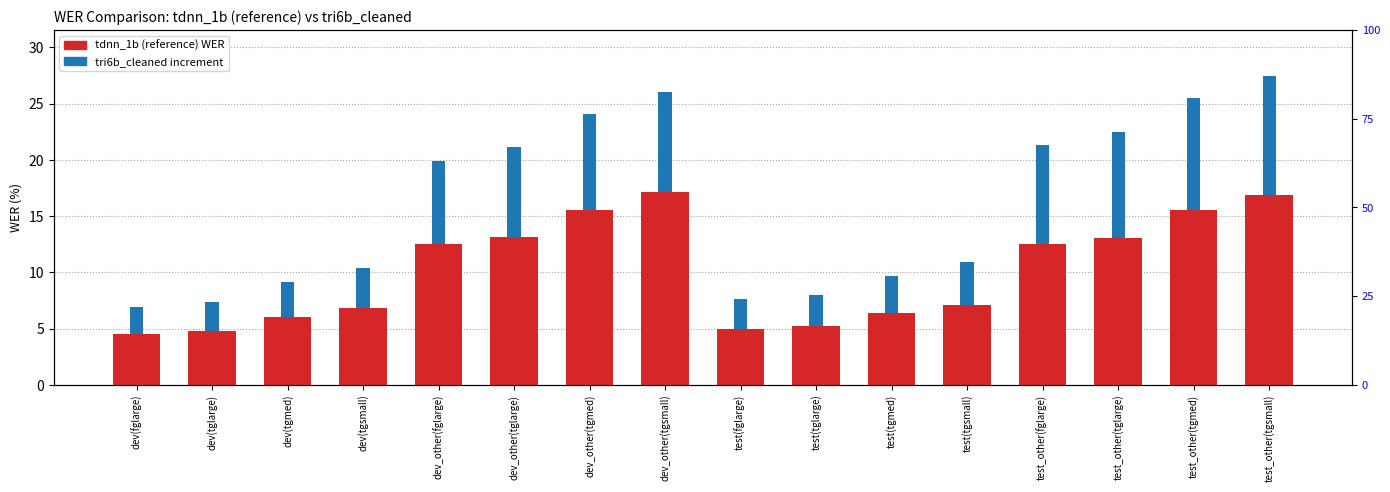

Reading left to right, extract all data points from this chart.

tdnn_1b (reference): 4.5	4.8	6.0	6.8	12.5	13.2	15.5	17.1	5.0	5.2	6.4	7.1	12.6	13.0	15.6	16.9
tri6b_cleaned: 2.4	2.6	3.2	3.6	7.4	8.0	8.6	8.9	2.6	2.7	3.3	3.8	8.8	9.4	9.9	10.6